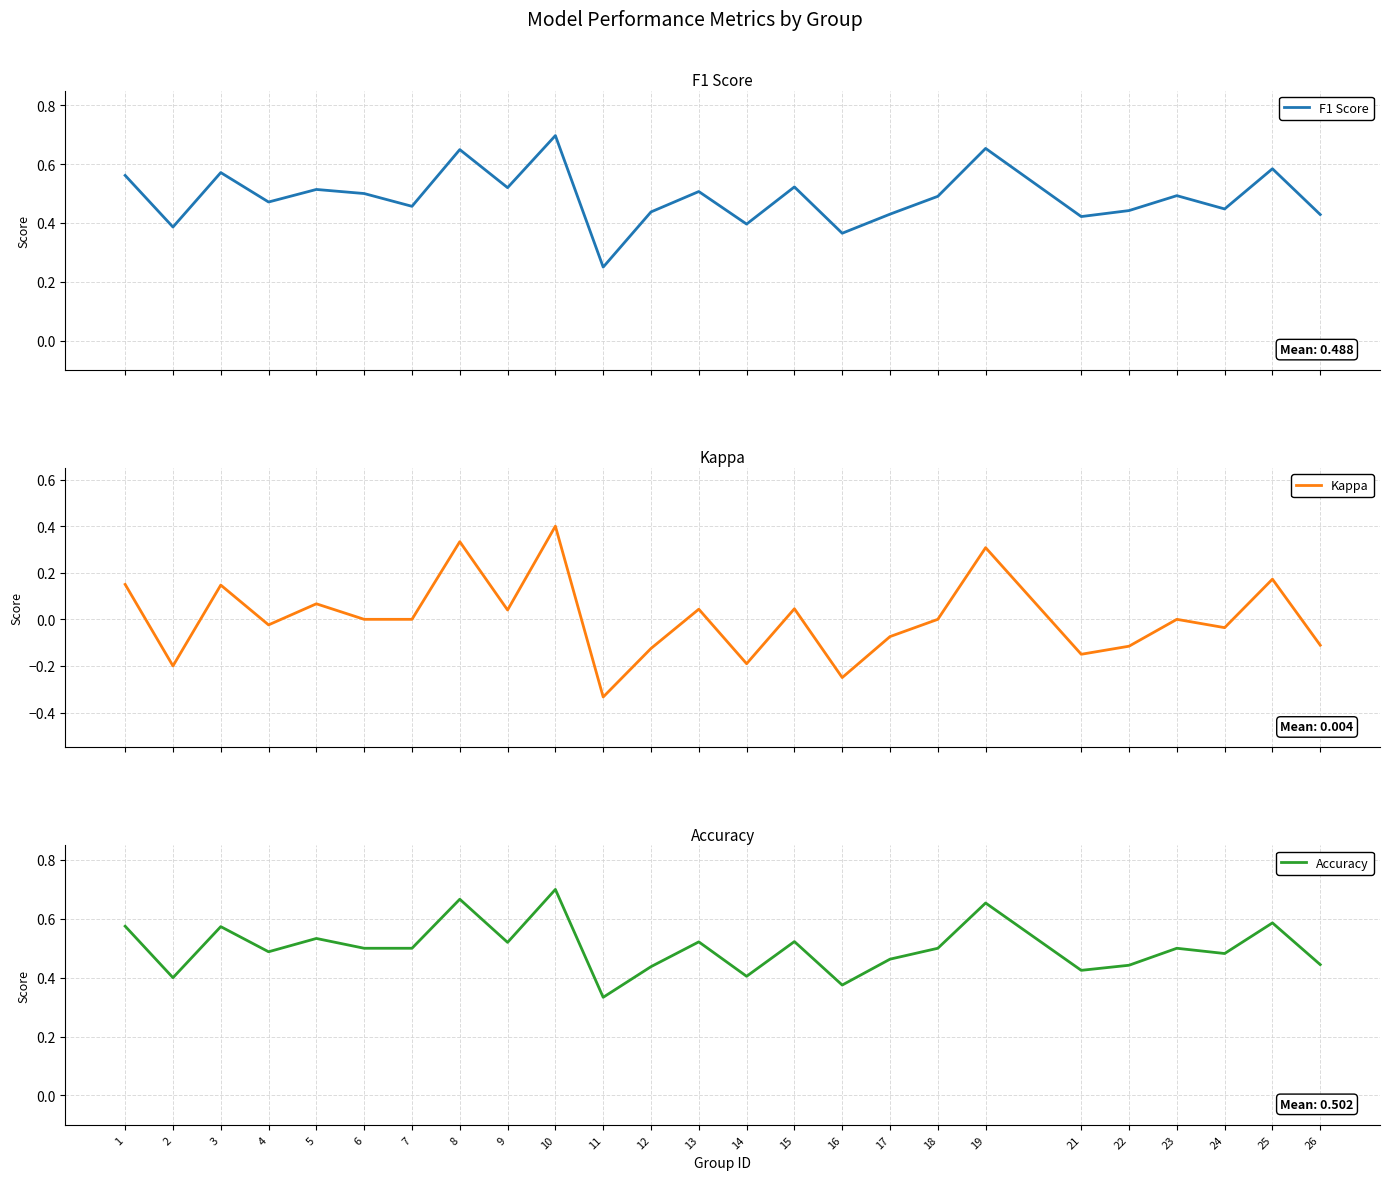

What is the average value of the F1 Score series?

0.5